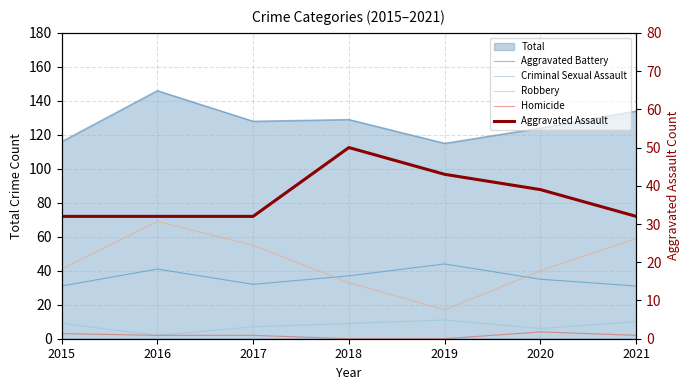

True or false: Criminal Sexual Assault and Homicide cross at least once.

False